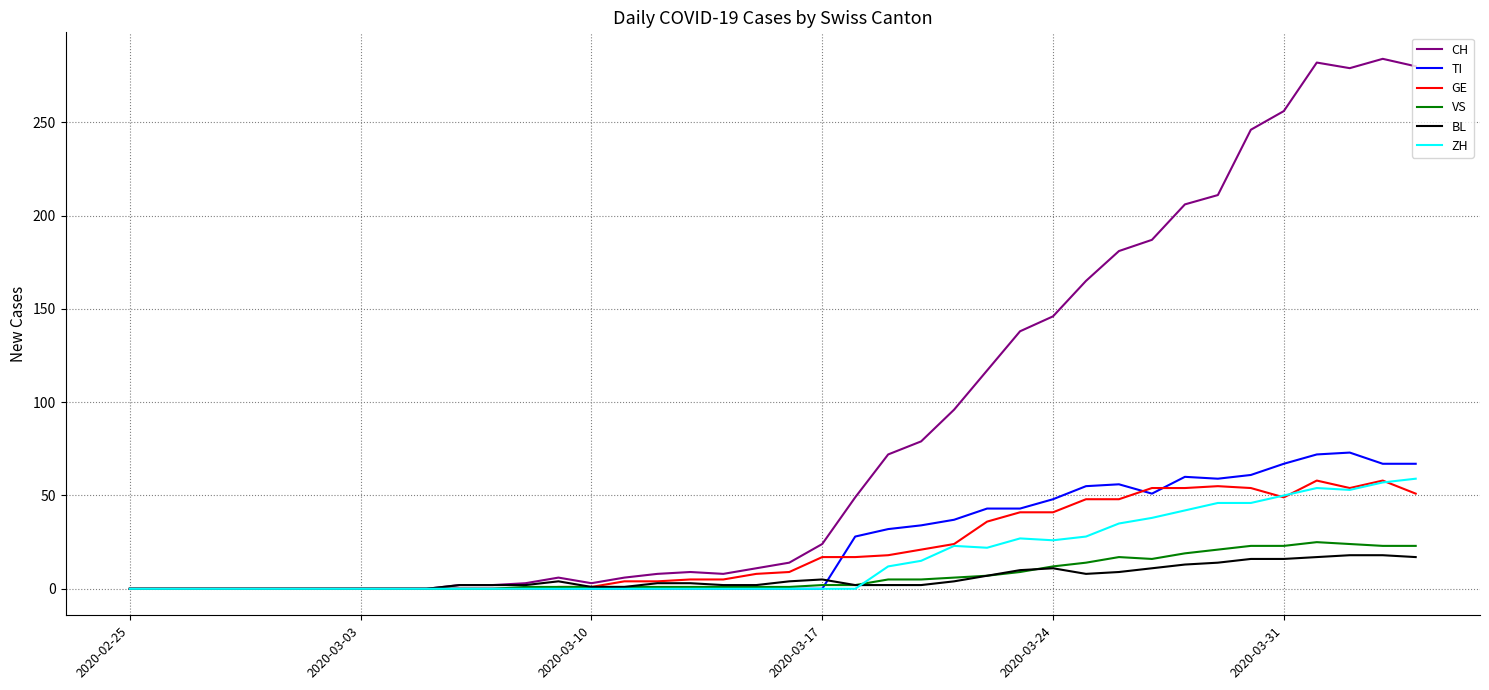

Which series has the largest total across all categories?

CH